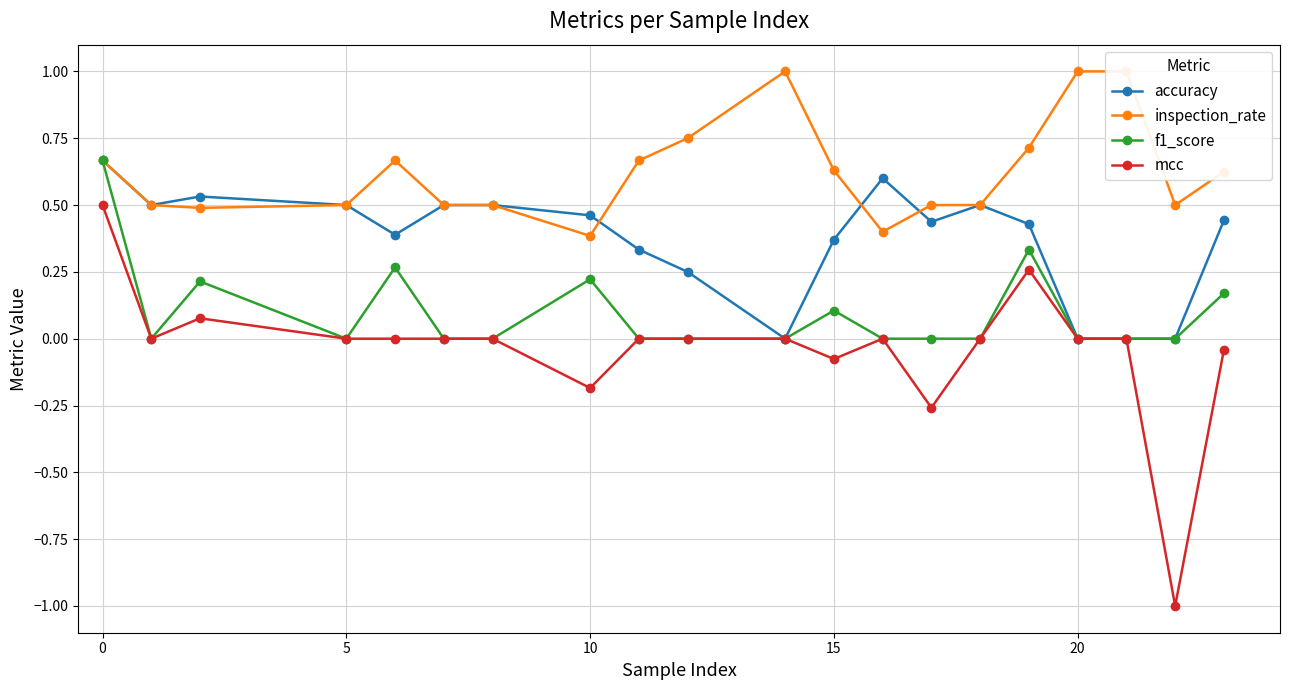

What are all the series names shown in the legend?

accuracy, inspection_rate, f1_score, mcc